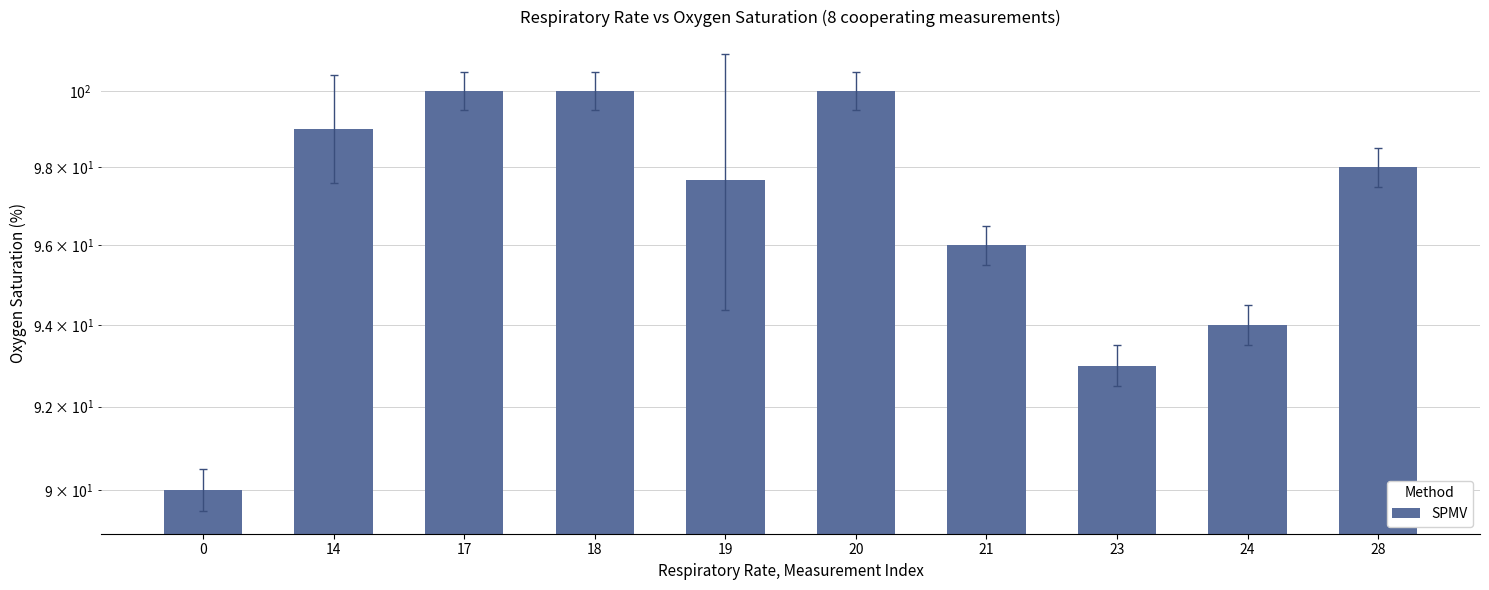

Which has a higher value, 20 or 24?

20